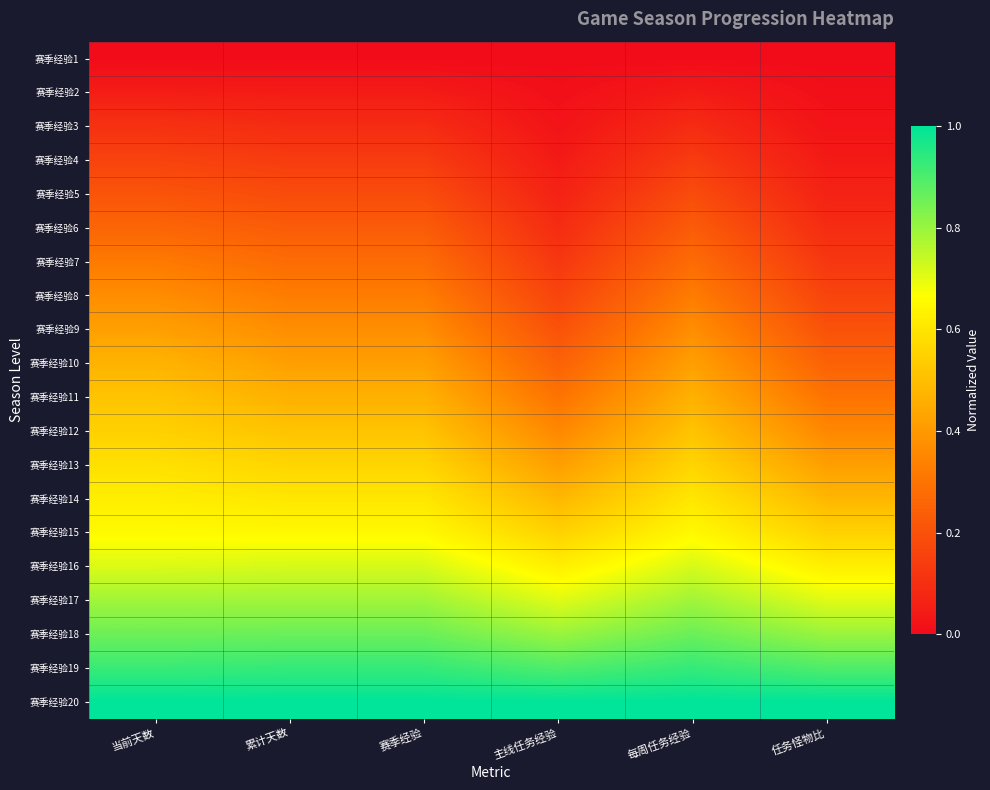

How many categories are shown in the chart?

6